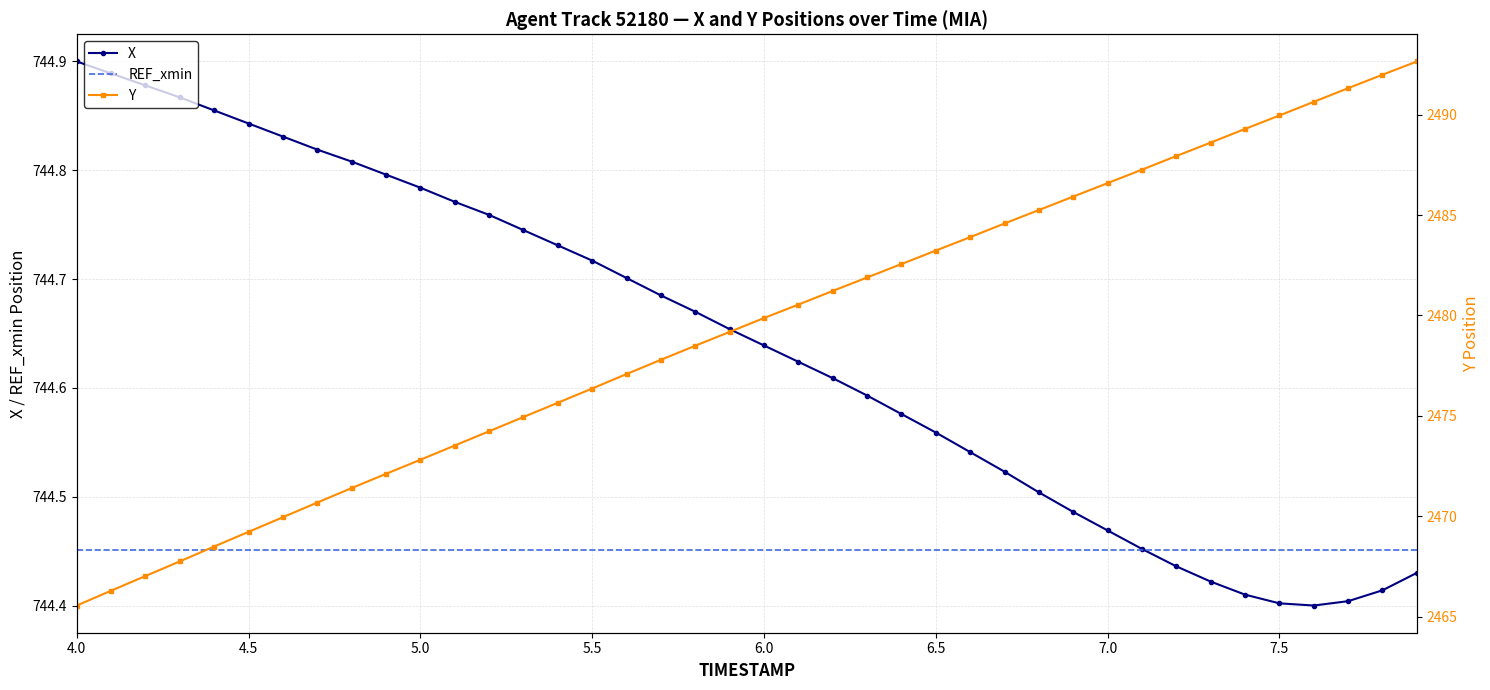

What are all the series names shown in the legend?

X, REF_xmin, Y